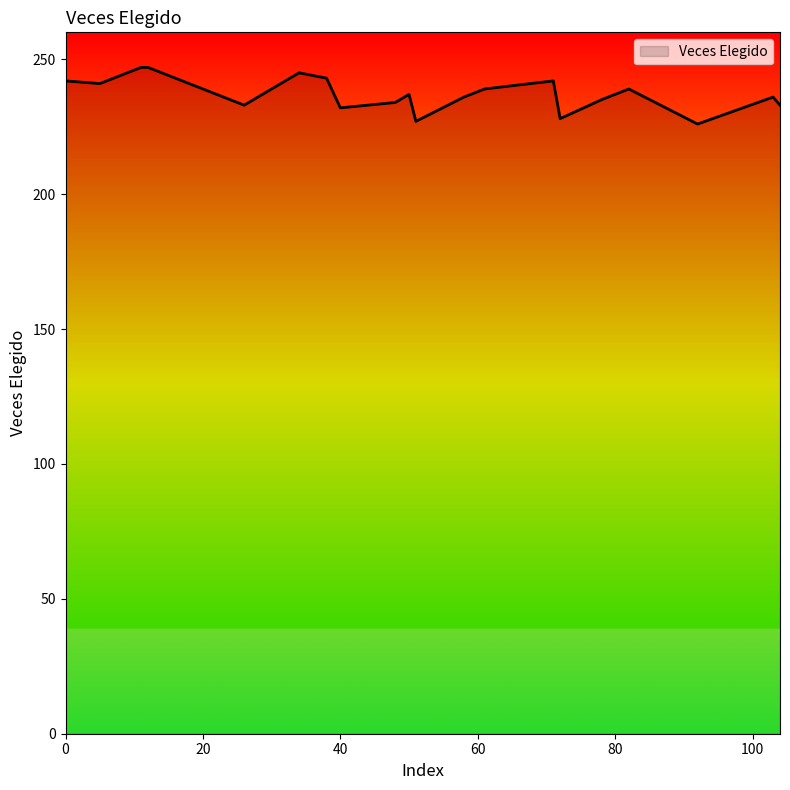

What is the greatest value displayed?

247